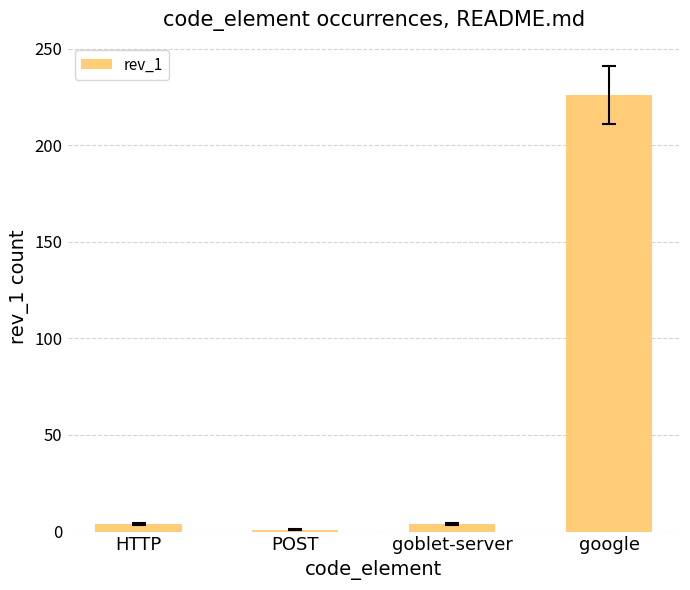

What is the value of the 3rd bar from the left?

4